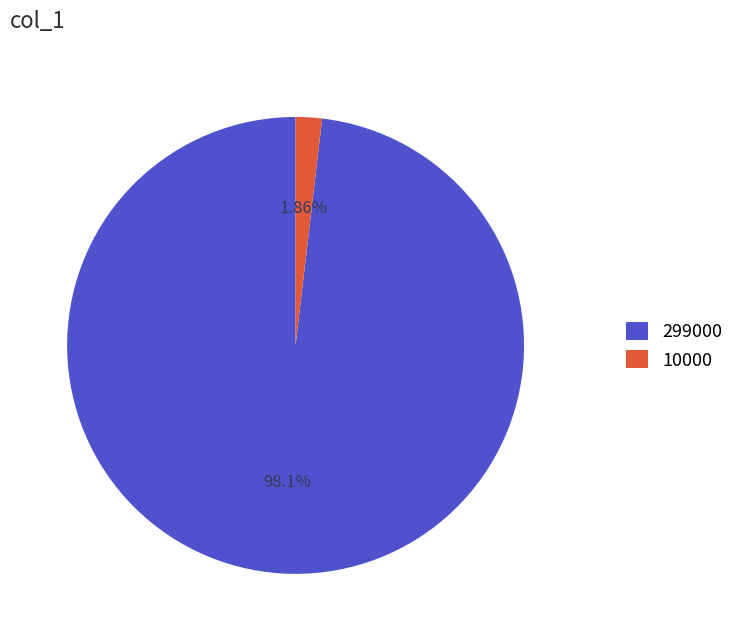

Between 299000 and 10000, which is larger?

299000